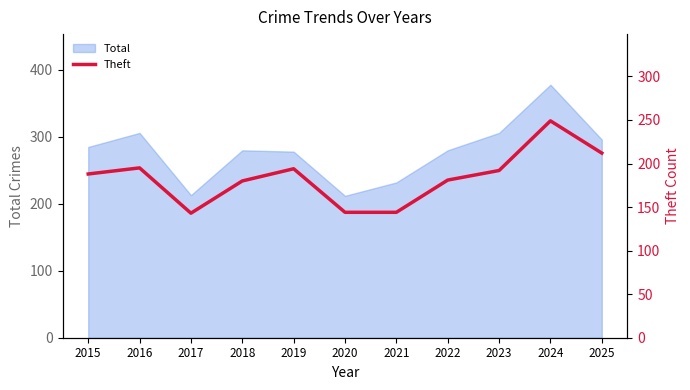

Which label corresponds to the largest value in the chart?

2024